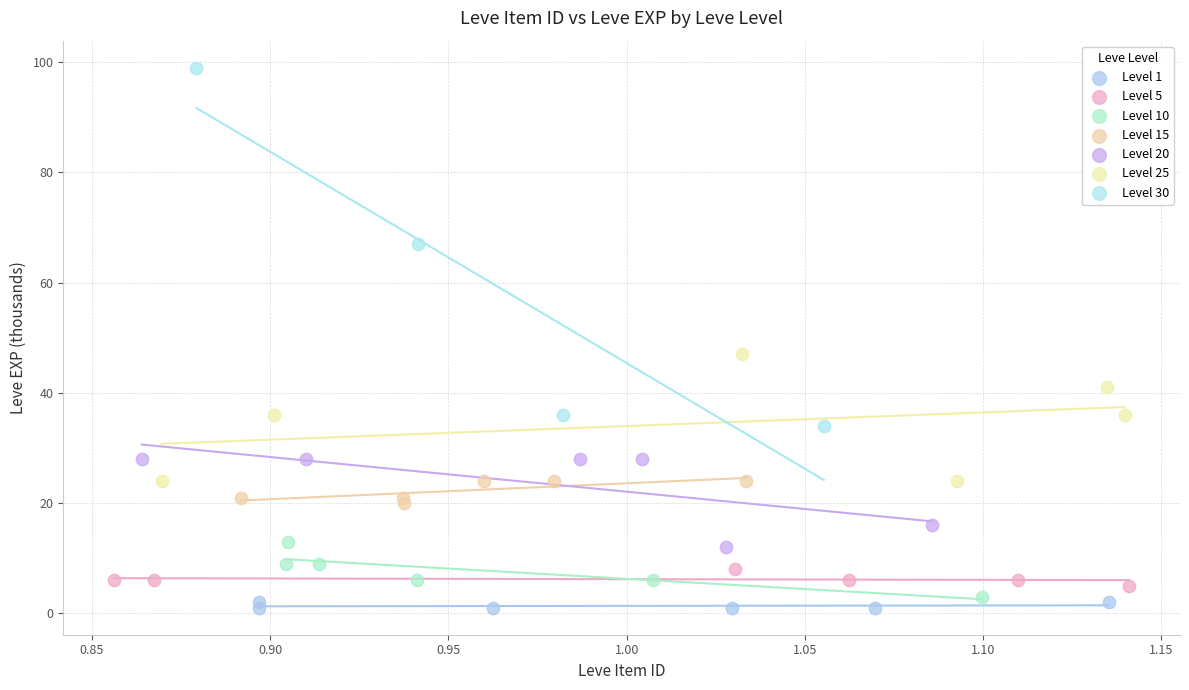

What are all the series names shown in the legend?

Level 1, Level 5, Level 10, Level 15, Level 20, Level 25, Level 30